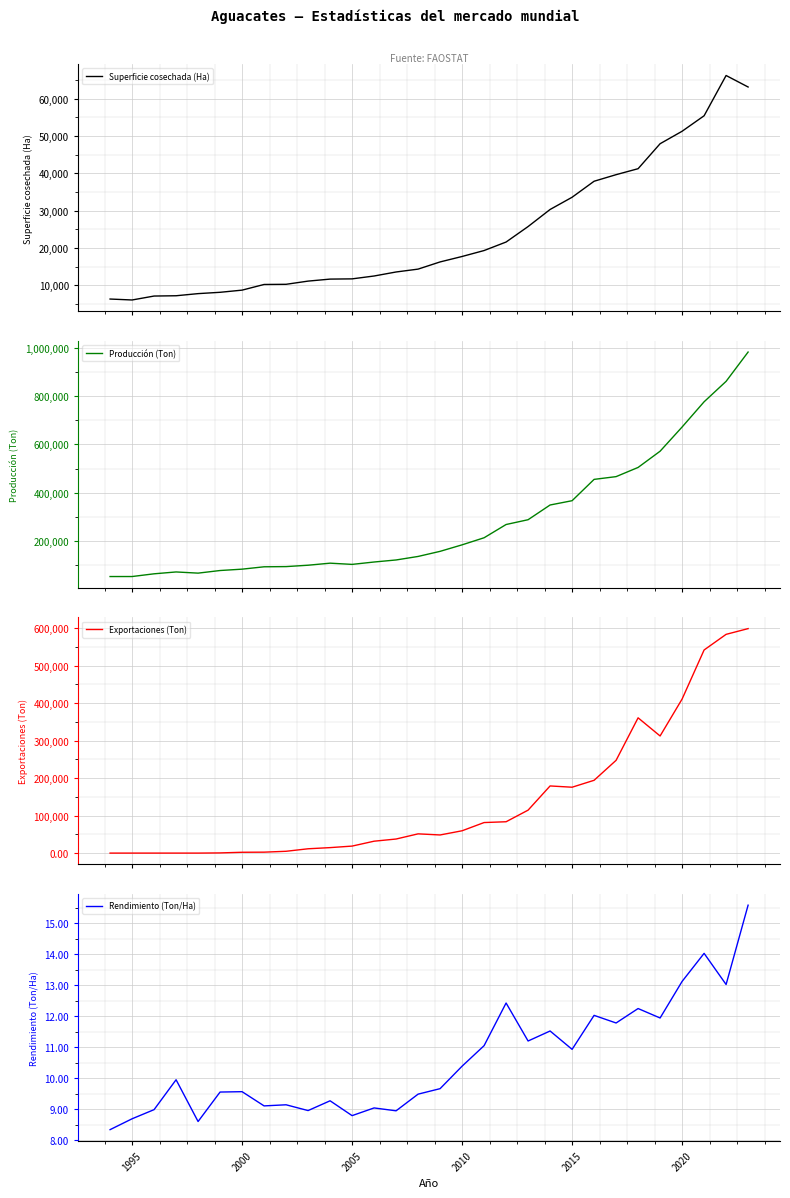

Which series ends up on top after the final intersection of Rendimiento (Ton/Ha) and Exportaciones (Ton)?

Exportaciones (Ton)